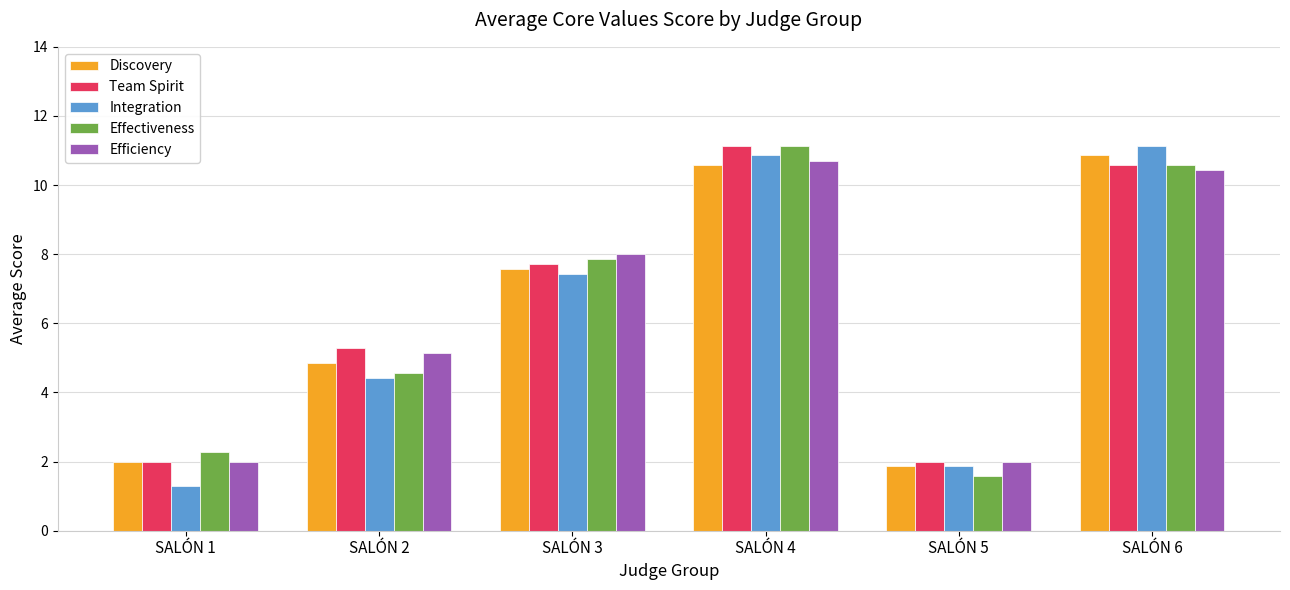

Which series has the largest range (max minus min)?

Integration